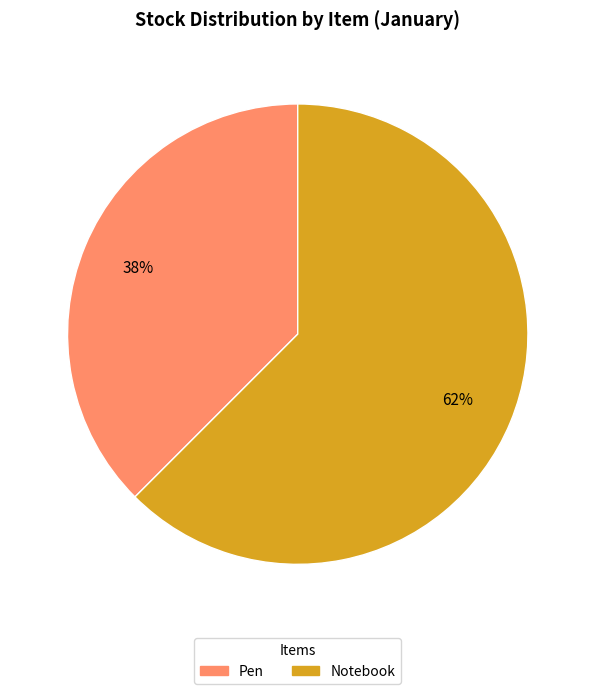

Which category accounts for the majority?

Notebook